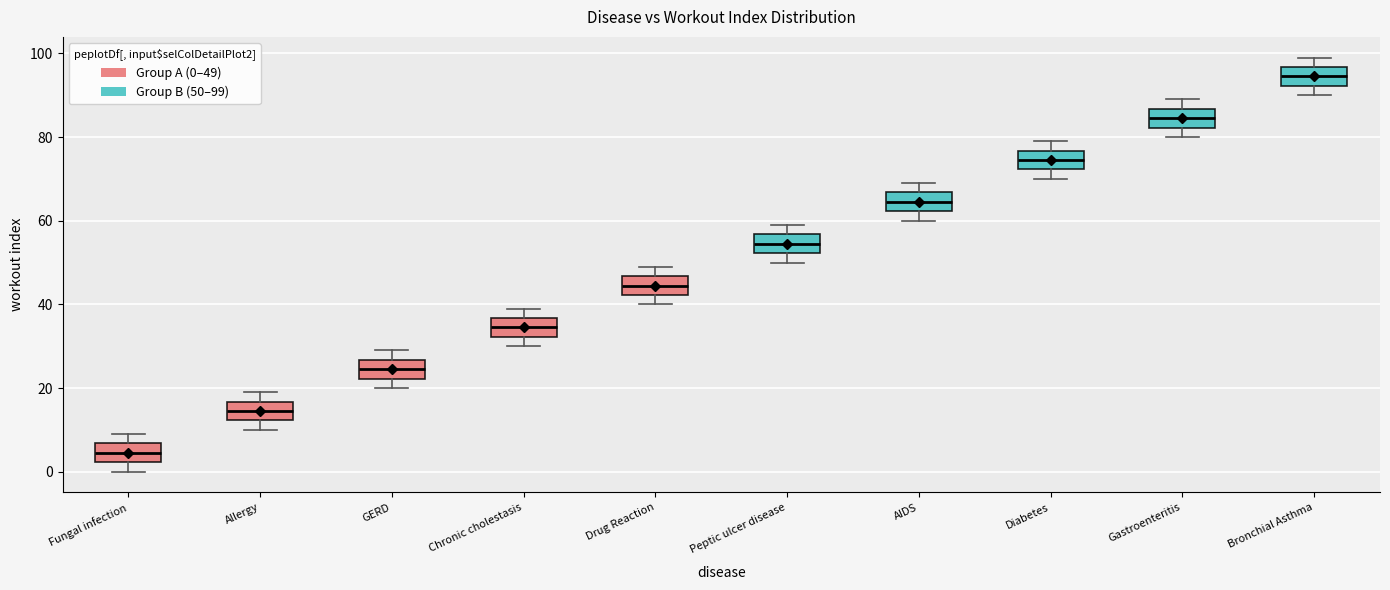

Reading left to right, transcribe this box plot: for each box, give where its median line is, the range the box spans, and where its two whiskers end, as read against the y-axis. The values are not printed on the chart, so give them approximately, as read against the axis.

Fungal infection: median 4, box 2 to 6, whiskers 0 to 10
Allergy: median 14, box 12 to 16, whiskers 10 to 20
GERD: median 24, box 22 to 26, whiskers 20 to 30
Chronic cholestasis: median 34, box 32 to 36, whiskers 30 to 40
Drug Reaction: median 44, box 42 to 46, whiskers 40 to 50
Peptic ulcer disease: median 54, box 52 to 56, whiskers 50 to 60
AIDS: median 64, box 62 to 66, whiskers 60 to 70
Diabetes: median 74, box 72 to 76, whiskers 70 to 80
Gastroenteritis: median 84, box 82 to 86, whiskers 80 to 90
Bronchial Asthma: median 94, box 92 to 96, whiskers 90 to 100